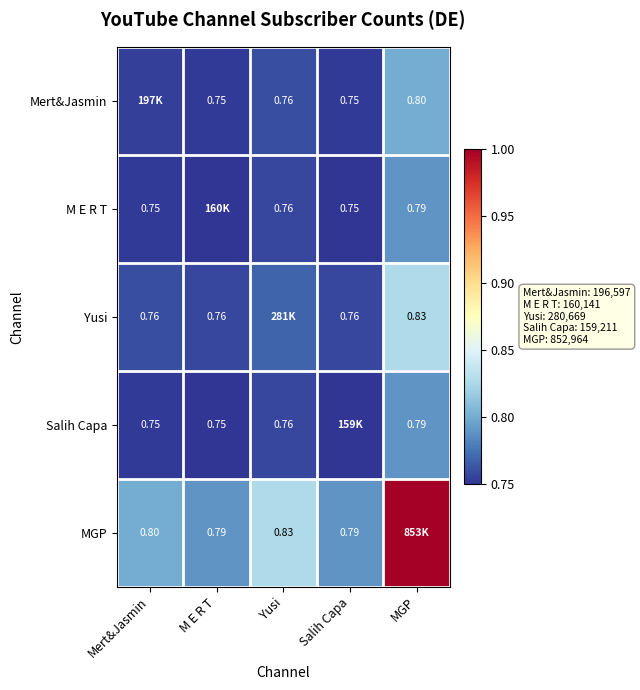

What is the total value across all series at Salih Capa?

3.8